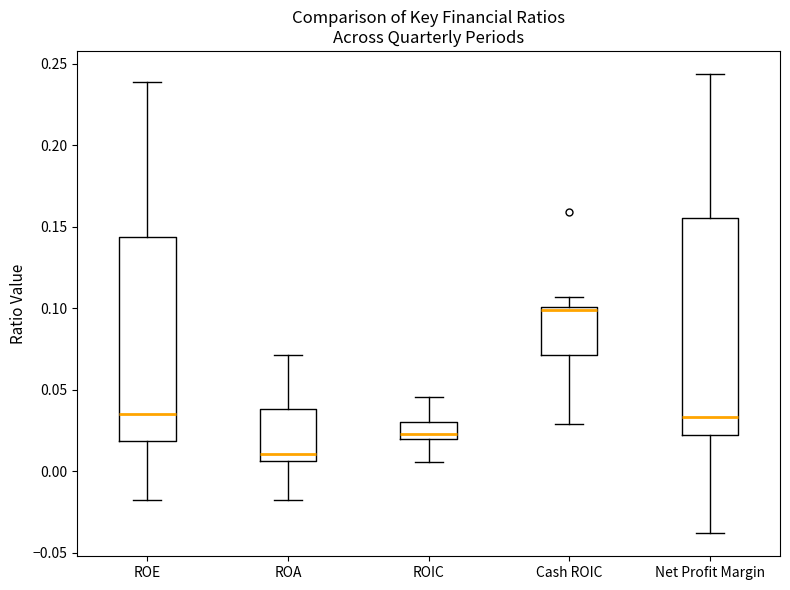

Reading left to right, transcribe this box plot: for each box, give where its median line is, the range the box spans, and where its two whiskers end, as read against the y-axis. The values are not printed on the chart, so give them approximately, as read against the axis.

ROE: median 0.035, box 0.020 to 0.145, whiskers -0.015 to 0.240
ROA: median 0.010, box 0.005 to 0.040, whiskers -0.015 to 0.070
ROIC: median 0.025, box 0.020 to 0.030, whiskers 0.005 to 0.045
Cash ROIC: median 0.100 (just below the box's upper edge), box 0.070 to 0.100, whiskers 0.030 to 0.105
Net Profit Margin: median 0.035, box 0.020 to 0.155, whiskers -0.040 to 0.245